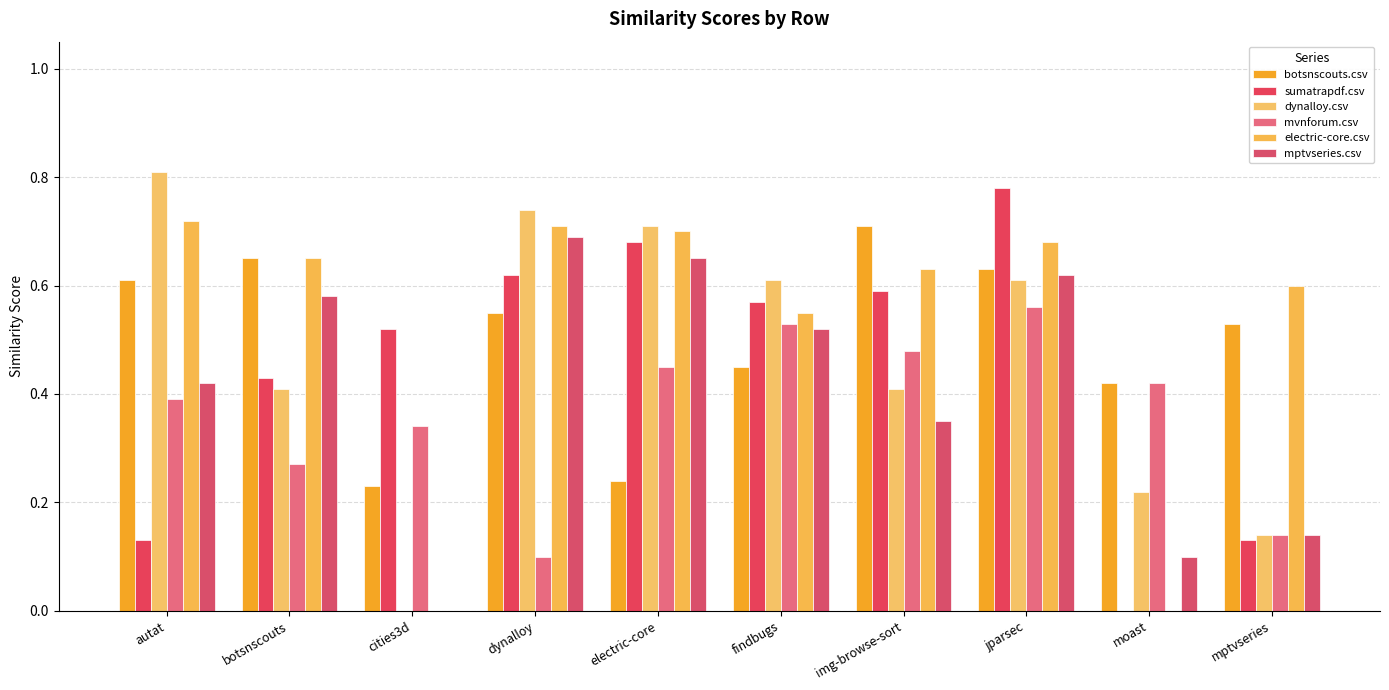

What is the difference between the highest and lowest values at findbugs?

0.2